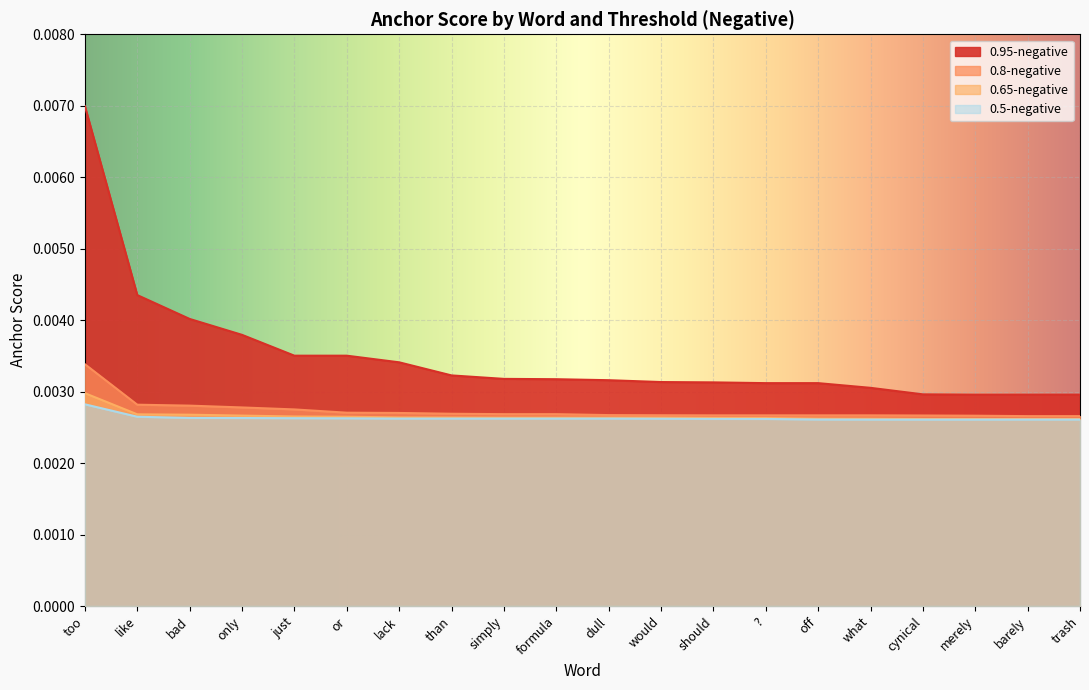

True or false: 0.5-negative and 0.8-negative cross at least once.

False